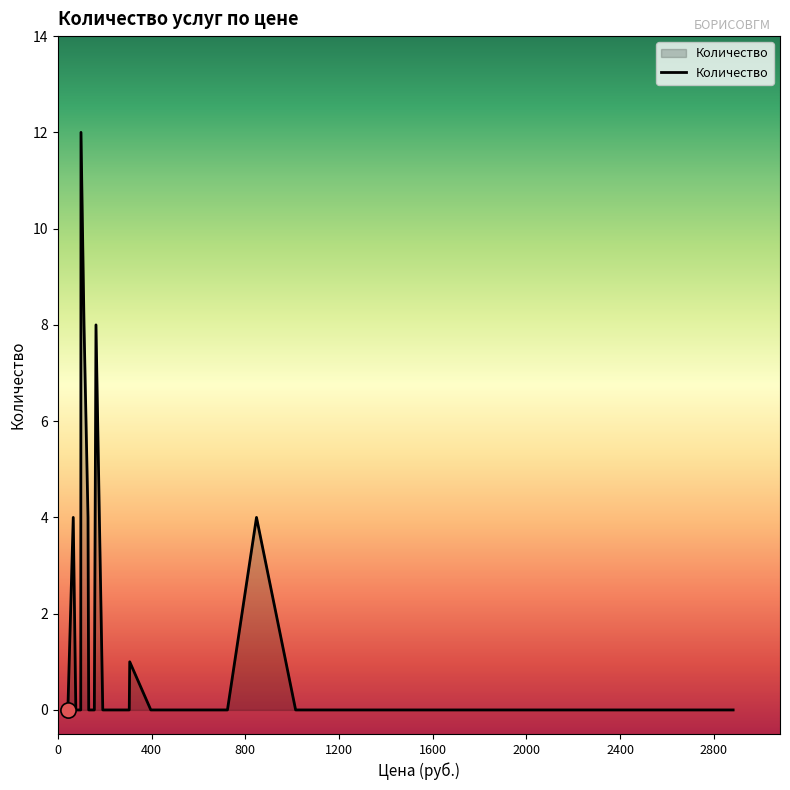

What is the maximum value shown in the chart?

12